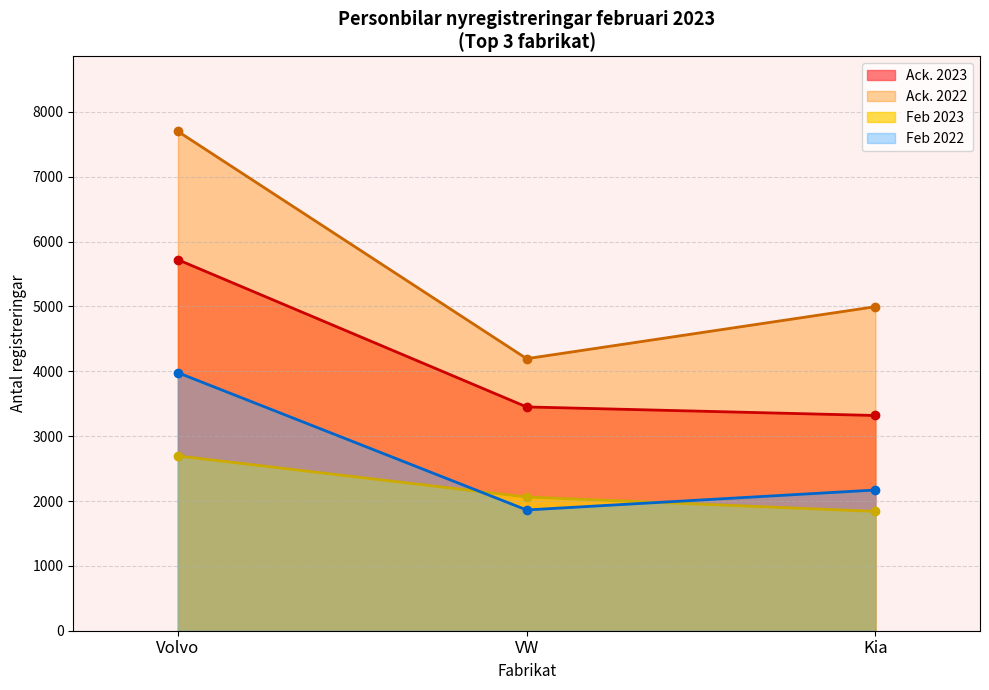

How many distinct data groups are displayed?

4